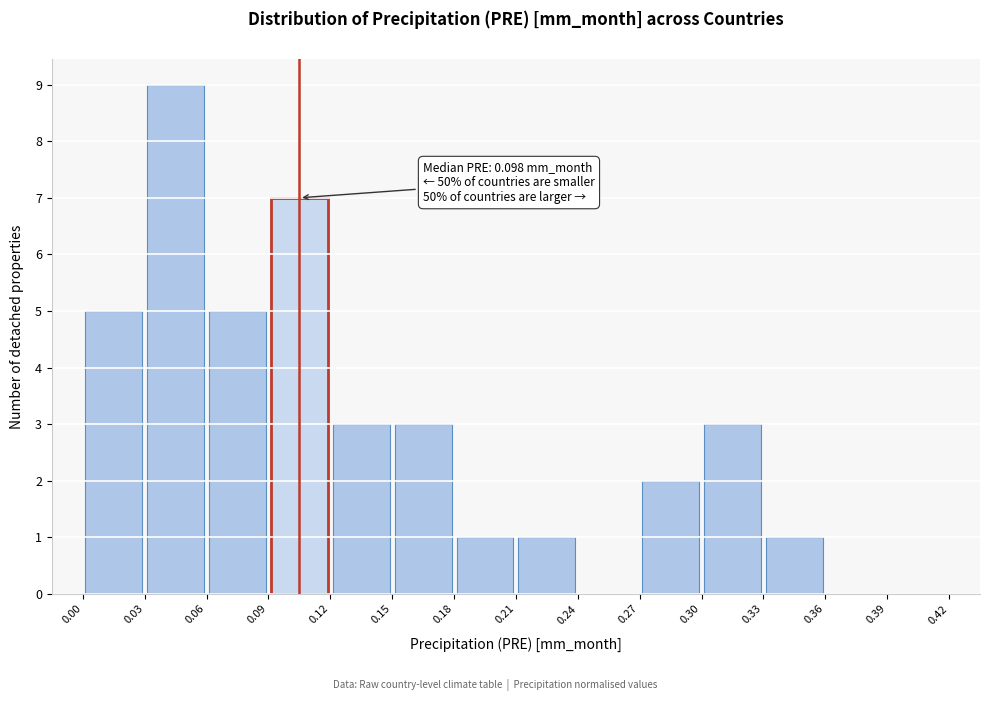

Over which range of the x-axis is the bar tallest?

0.03 to 0.06